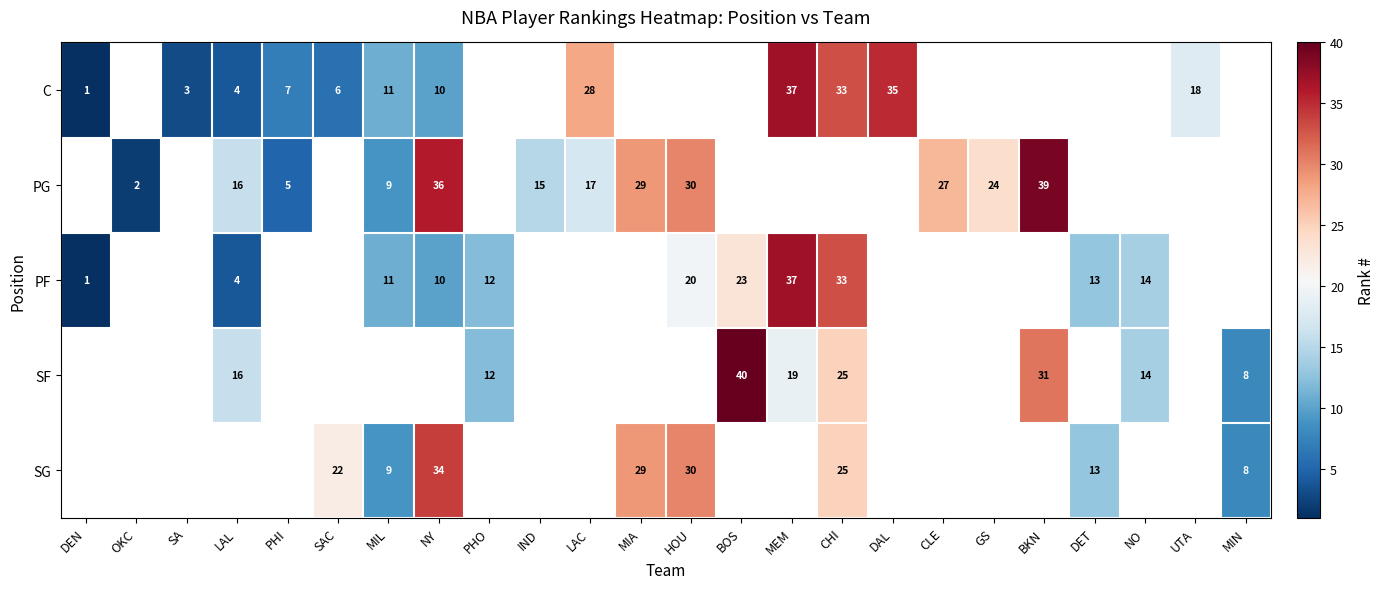

At how many categories does at least one series exceed 8?

19